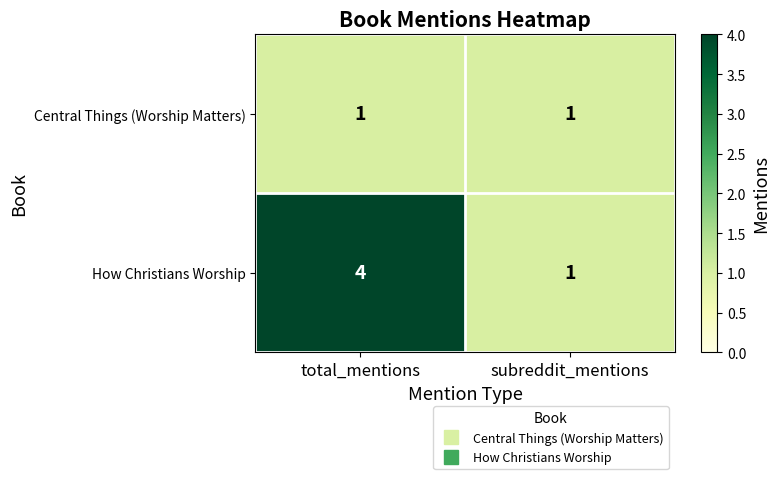

Reading right to left, extract all data points from this chart.

Central Things (Worship Matters): subreddit_mentions=1	total_mentions=1
How Christians Worship: subreddit_mentions=1	total_mentions=4